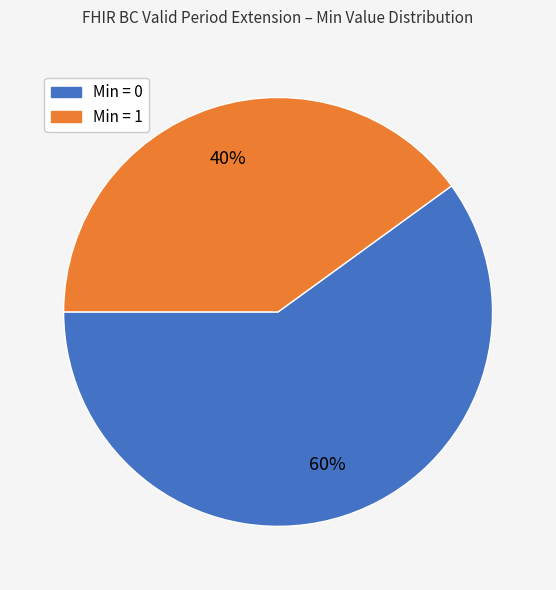

Is there a majority slice in this chart?

Yes